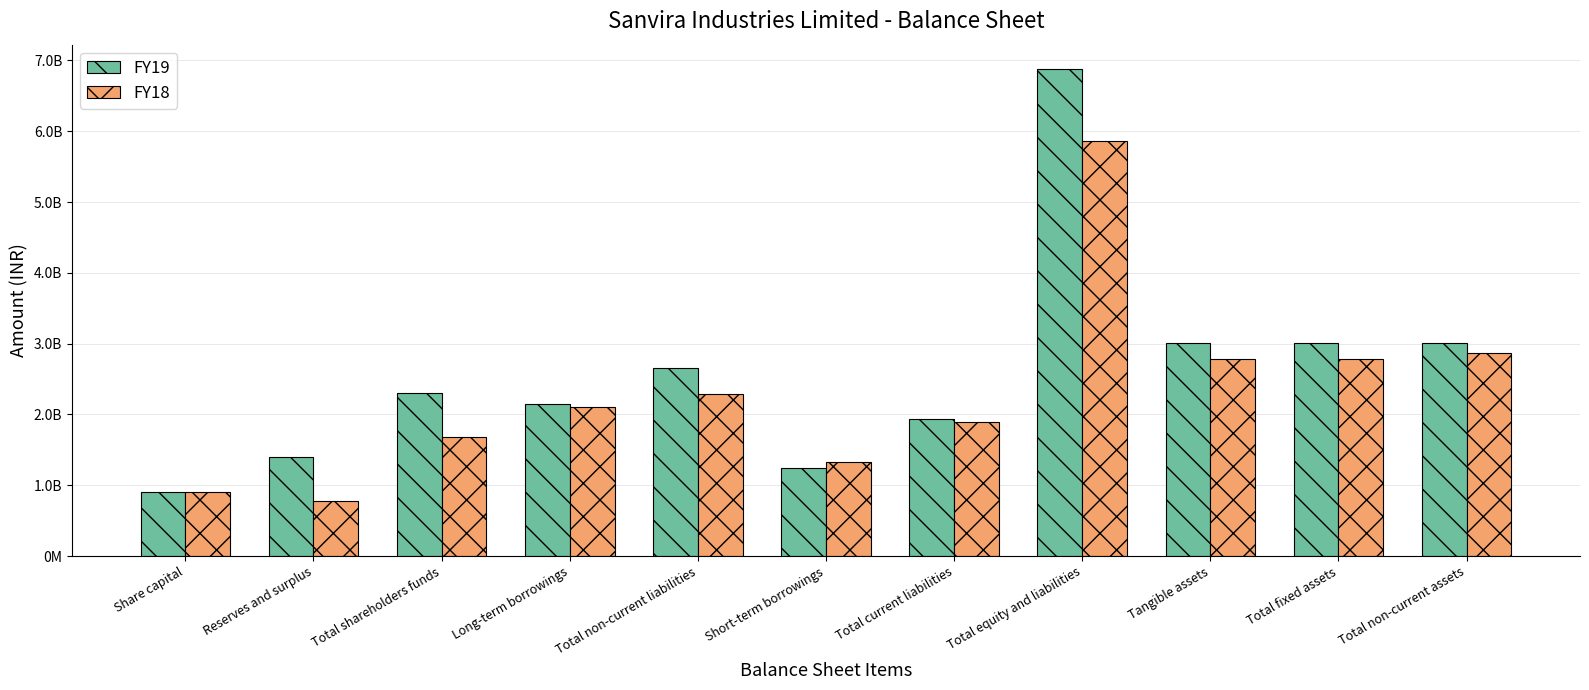

What are all the series names shown in the legend?

FY19, FY18